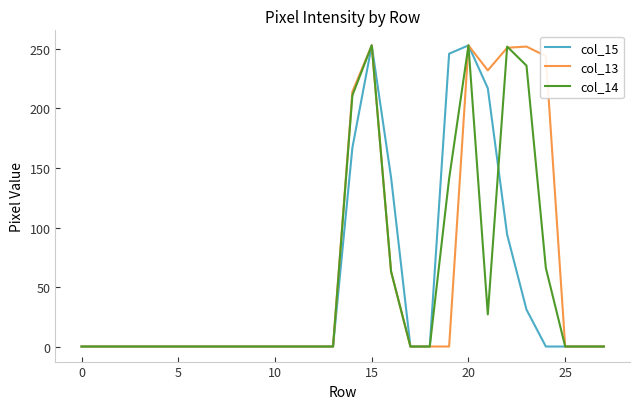

What is the highest value of the col_13 series?

253